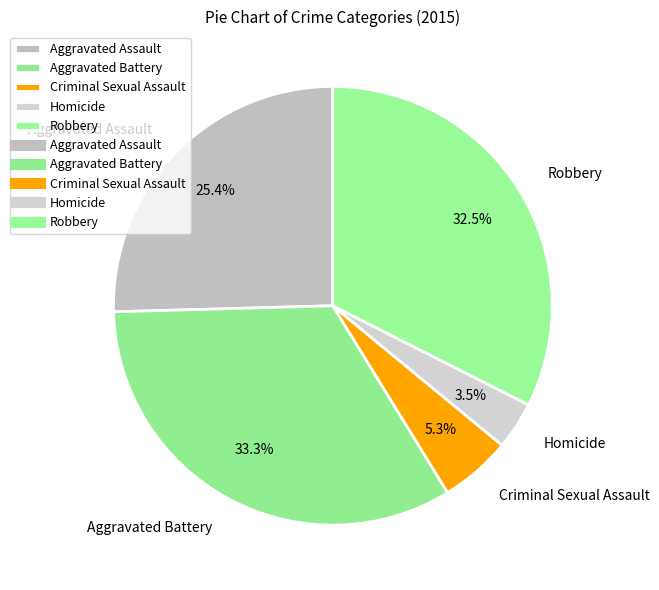

Which category has the smallest portion of the pie?

Homicide